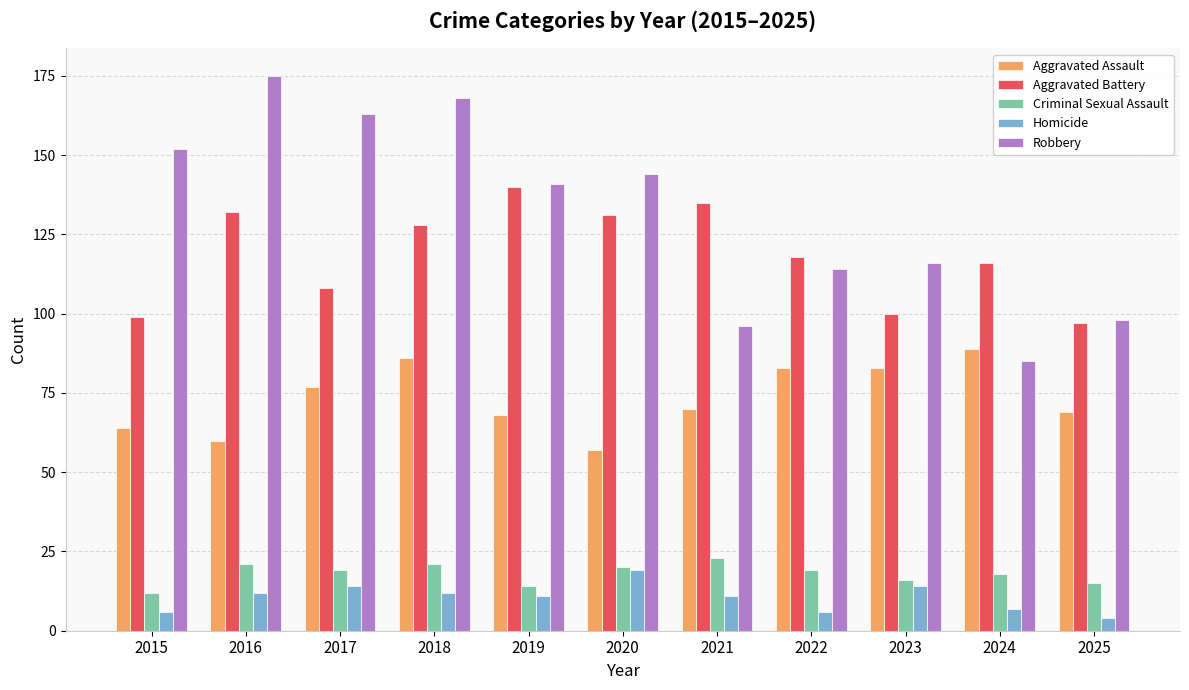

What is the approximate value of Homicide at 2017, to the nearest 10?

10